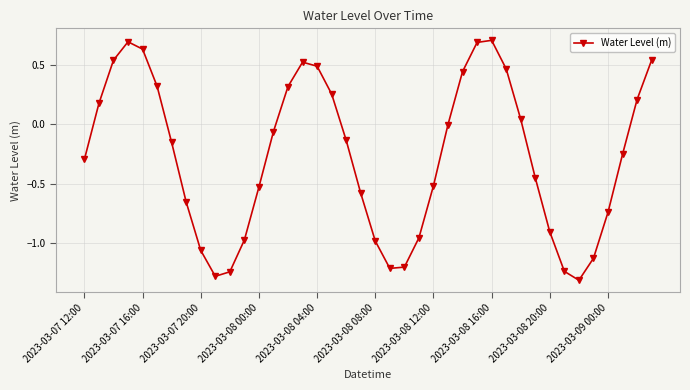

How many interior local valleys (lower than both neighbors) does the data have?

3